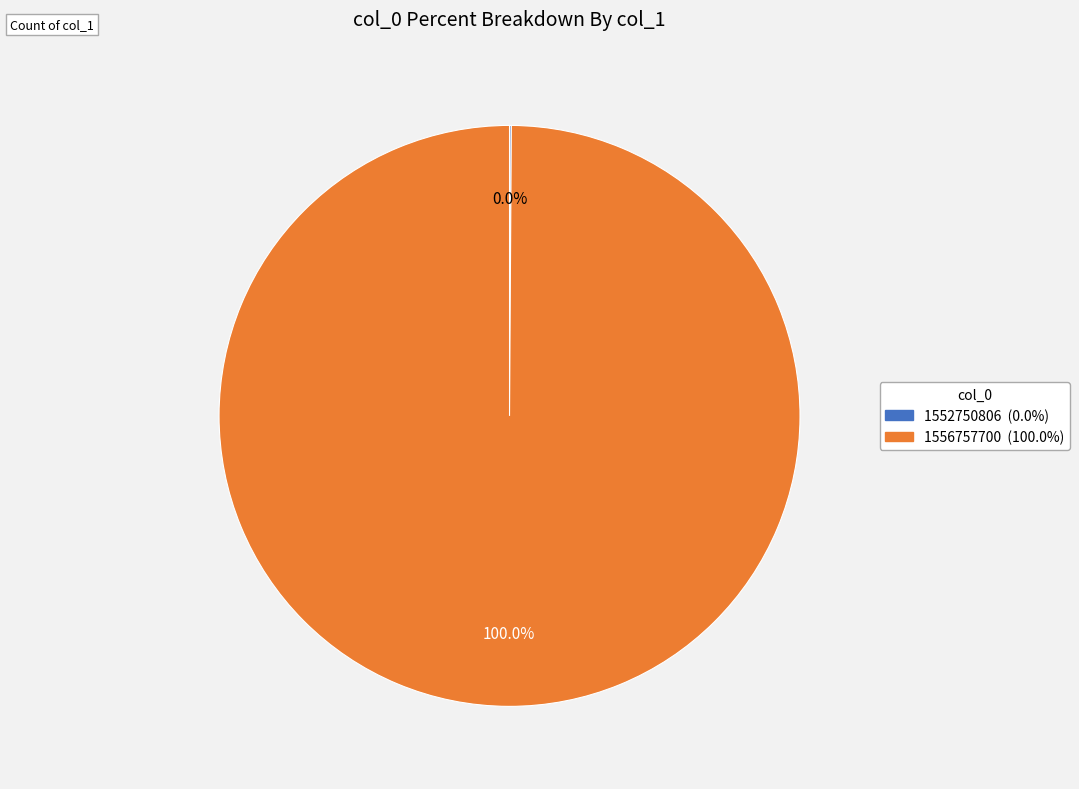

To the nearest percent, what is the difference between the 1556757700 and 1552750806 slice percentages?

100%